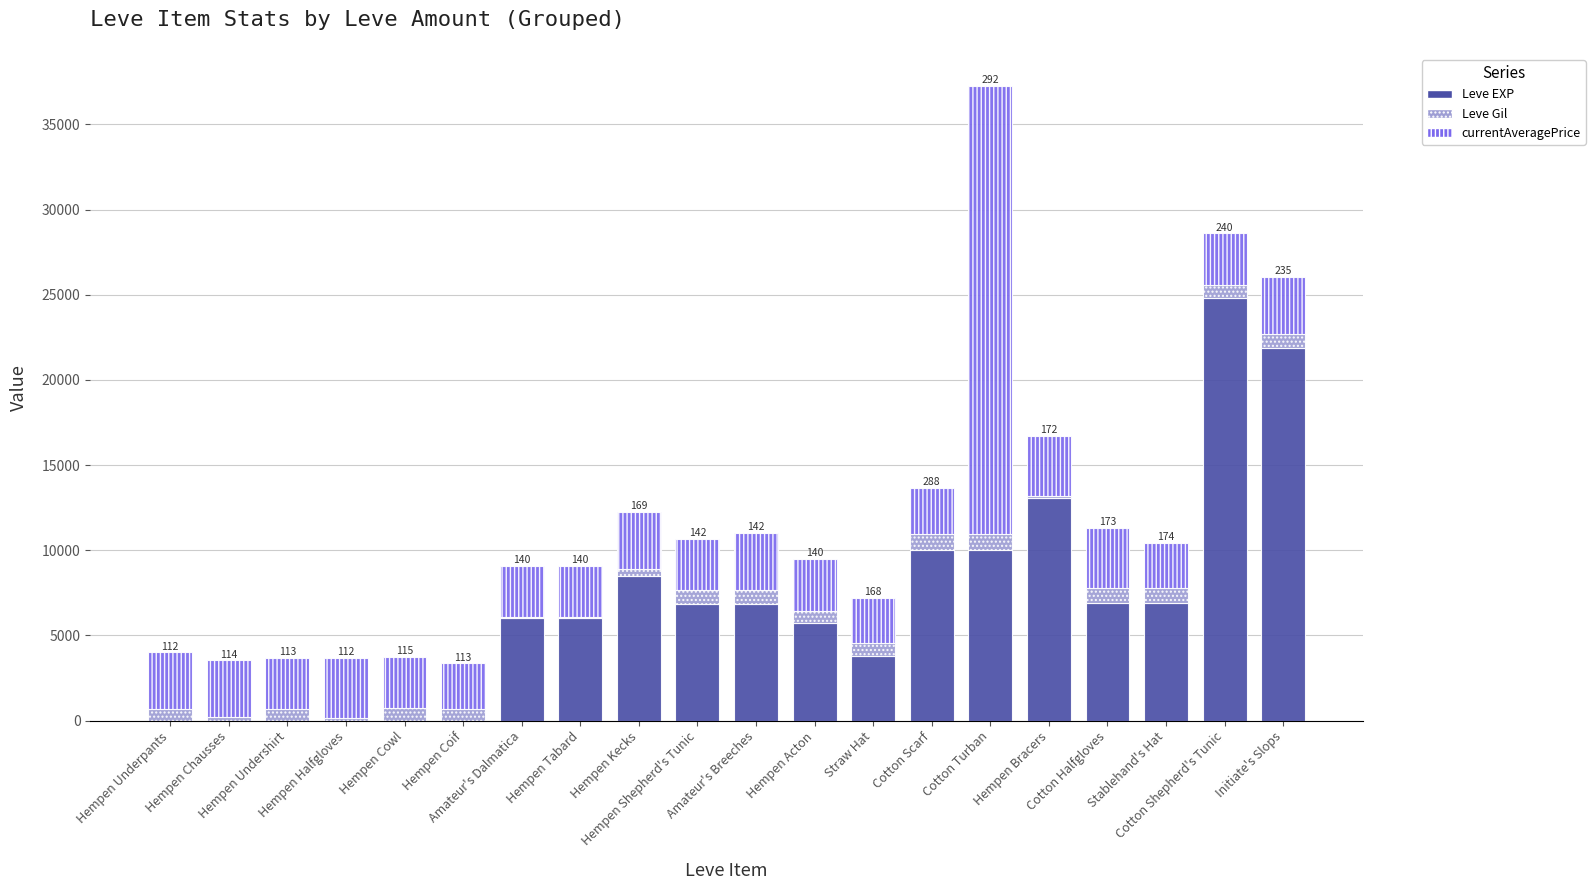

What are all the series names shown in the legend?

Leve EXP, Leve Gil, currentAveragePrice